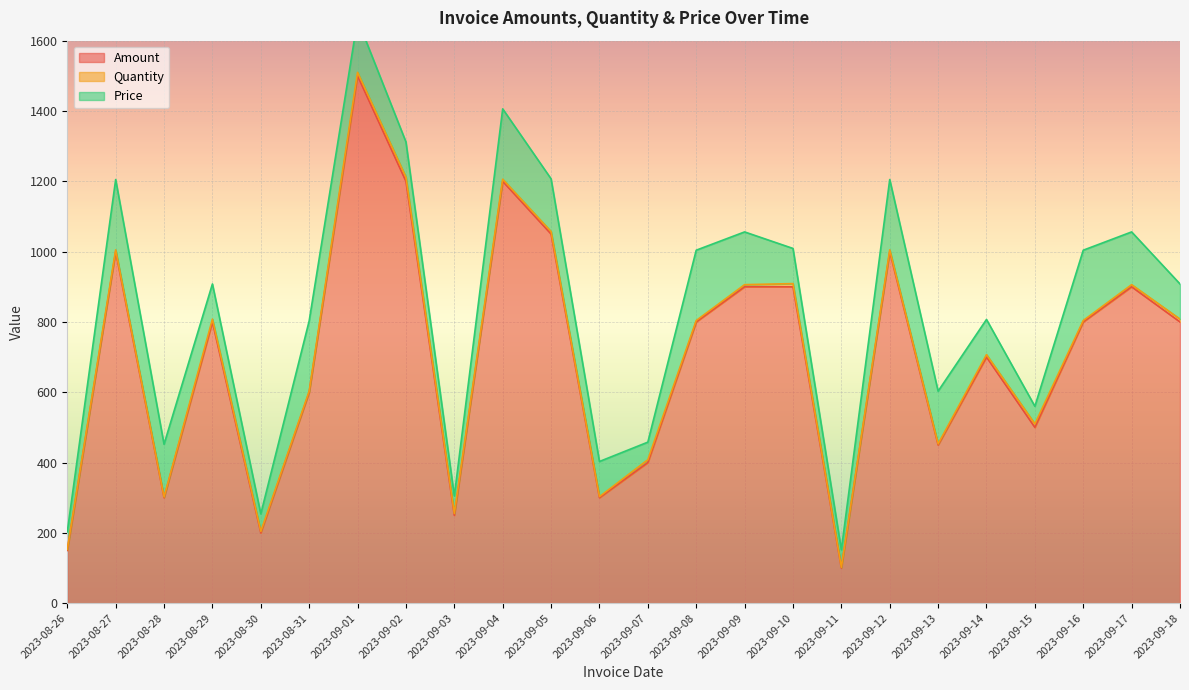

True or false: Quantity and Price intersect in this chart.

False